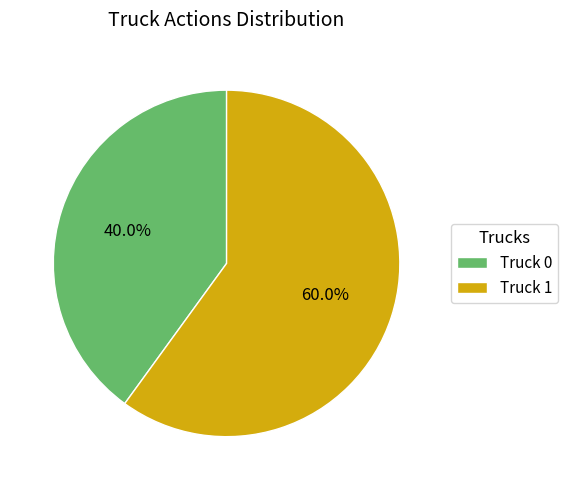

How much of the chart is everything except Truck 1?

40.0%